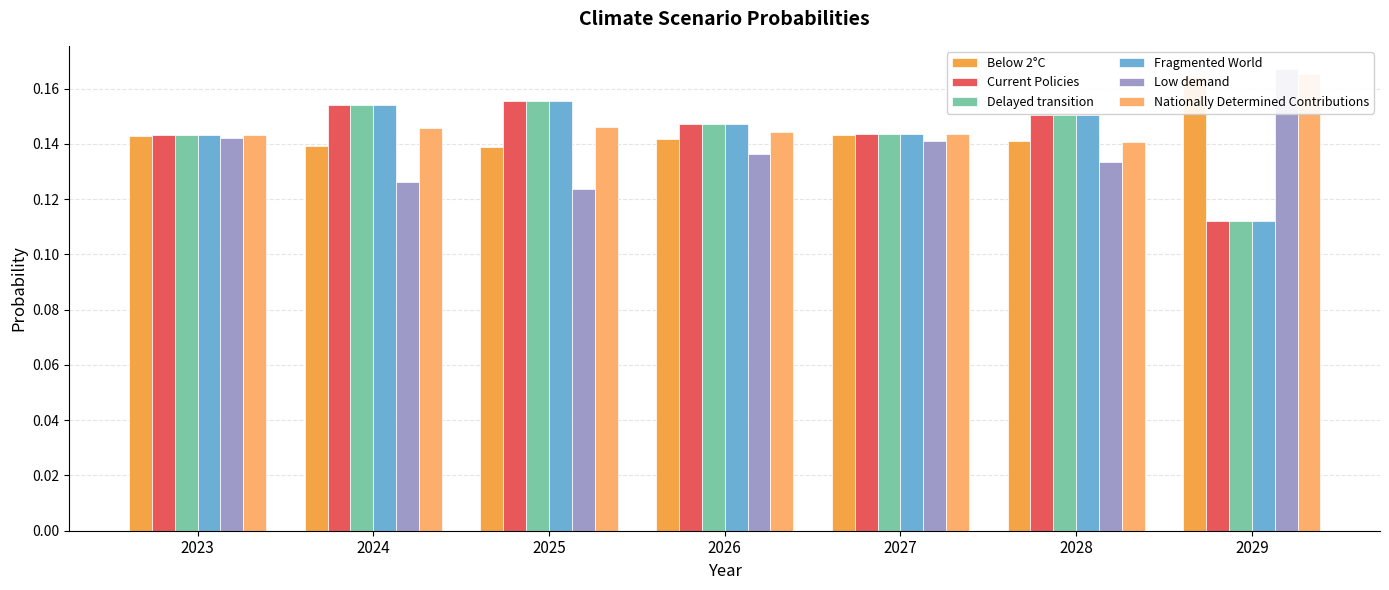

How many bars are there in each group?

6